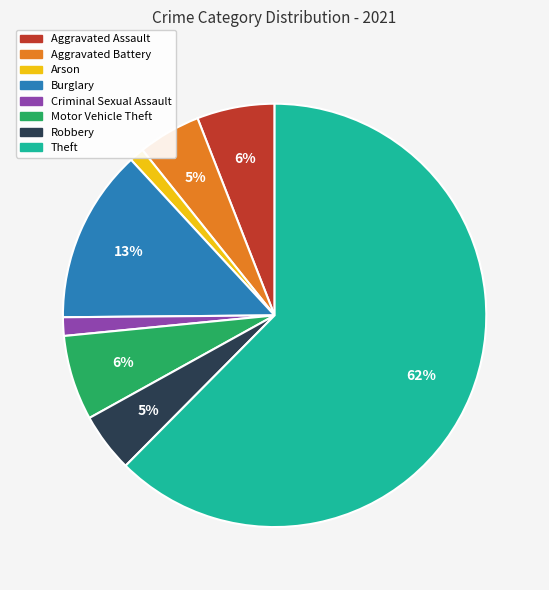

To the nearest percent, what is the difference between the Aggravated Battery and Arson slice percentages?

4%